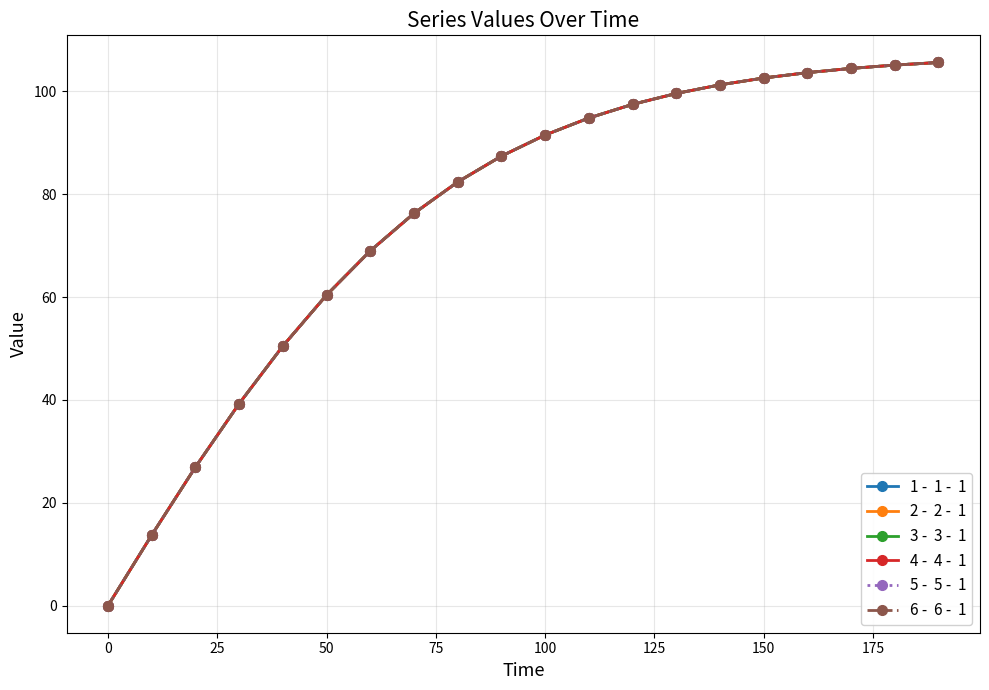

Is this an area chart (filled region under the line)?

No